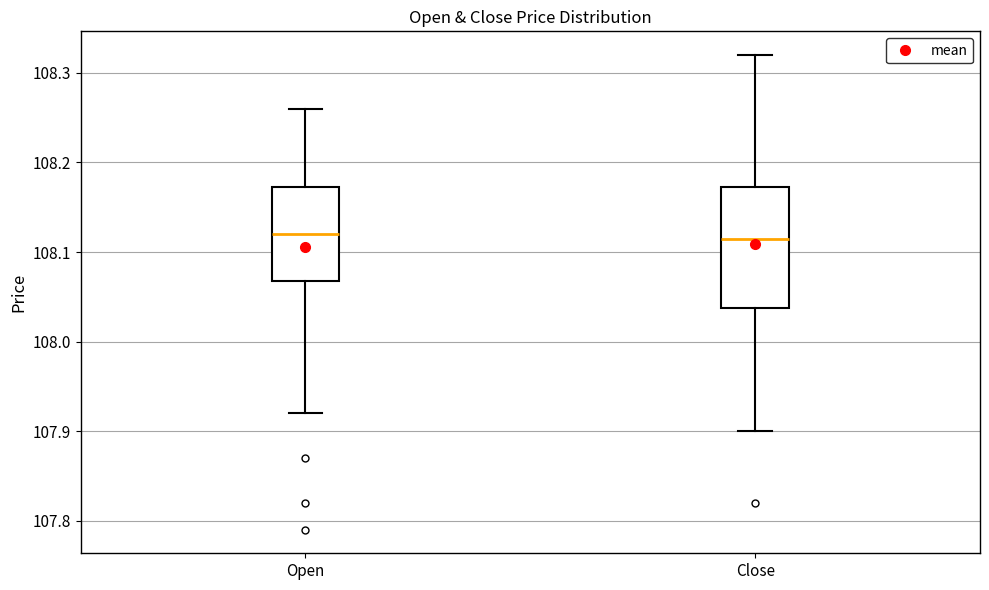

Reading left to right, transcribe this box plot: for each box, give where its median line is, the range the box spans, and where its two whiskers end, as read against the y-axis. The values are not printed on the chart, so give them approximately, as read against the axis.

Open: median 108.12, box 108.07 to 108.17, whiskers 107.92 to 108.26
Close: median 108.12, box 108.04 to 108.17, whiskers 107.90 to 108.32